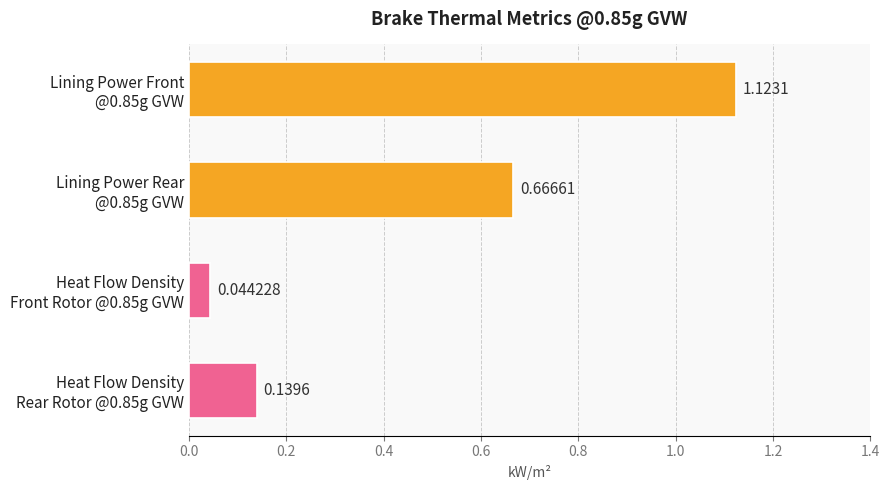

How many bars are there in total?

4